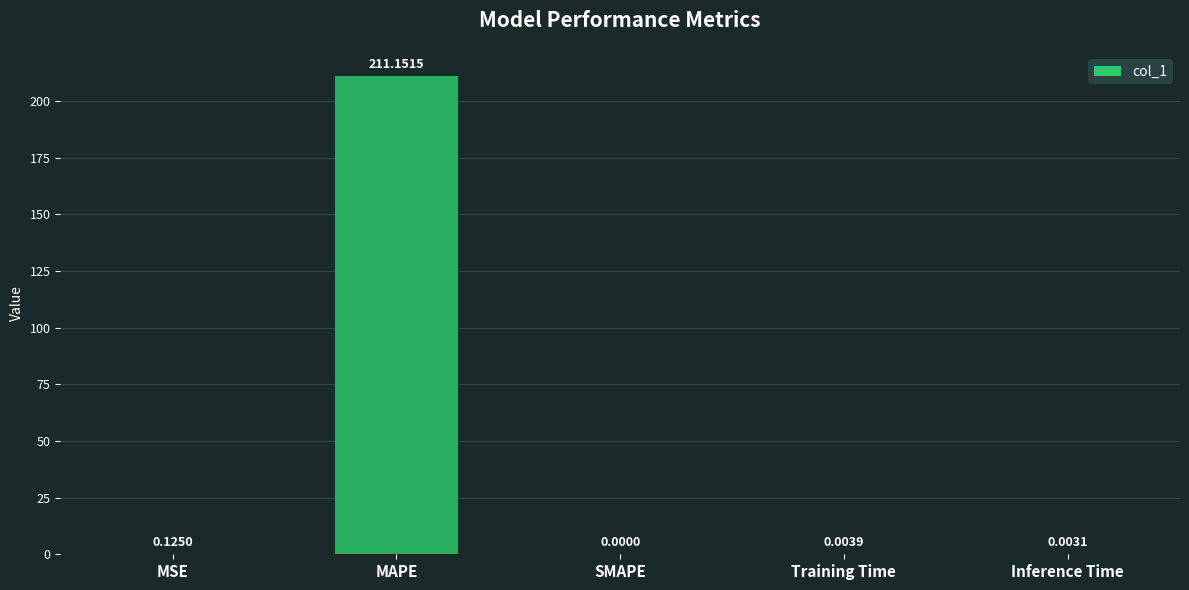

Where is the data nearest to the value 105?

MSE